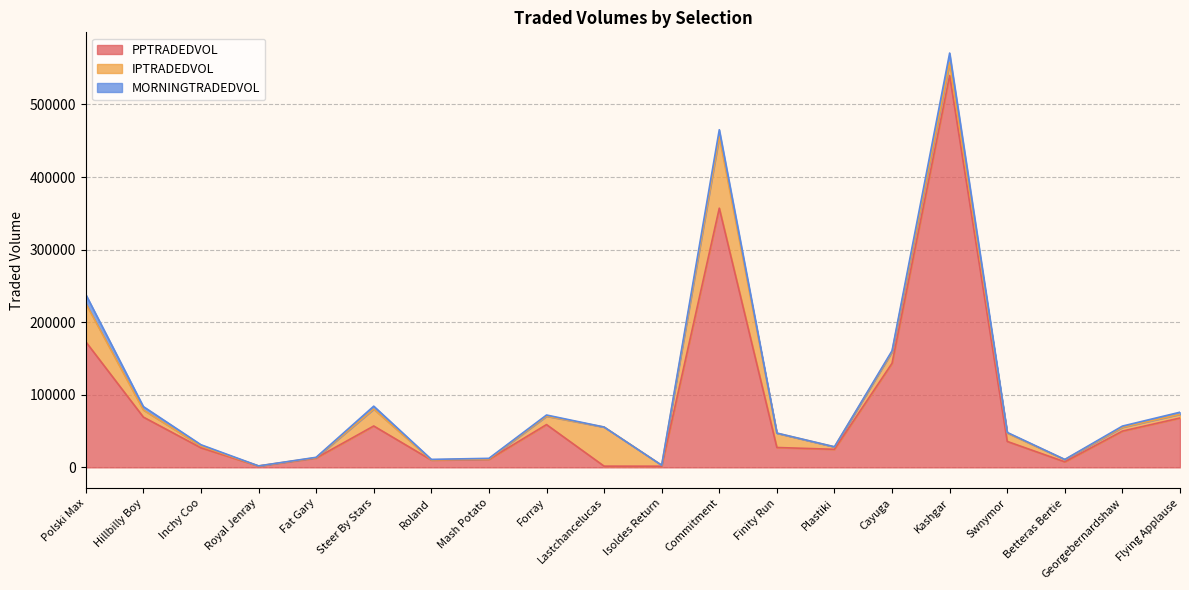

True or false: PPTRADEDVOL and MORNINGTRADEDVOL intersect in this chart.

False